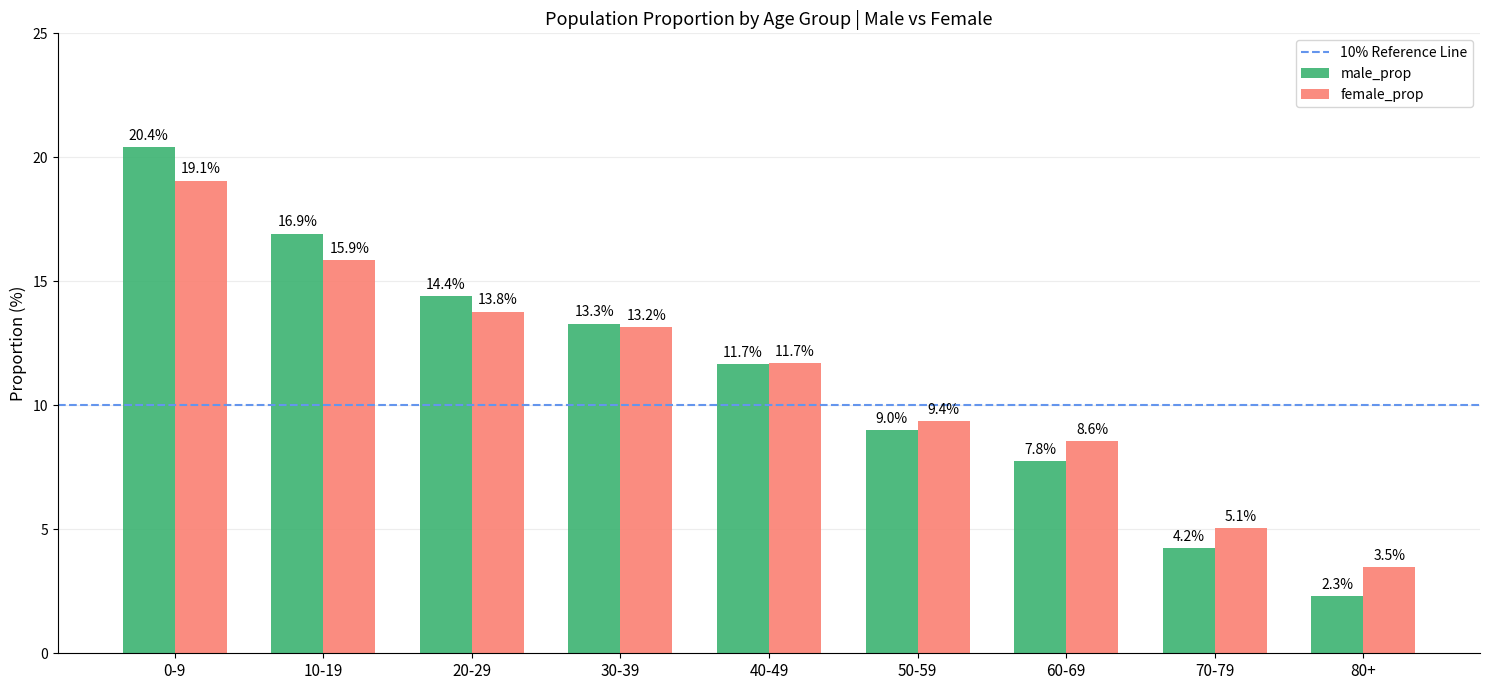

The value of male_prop at 50-59 is 9.0. True or false?

True